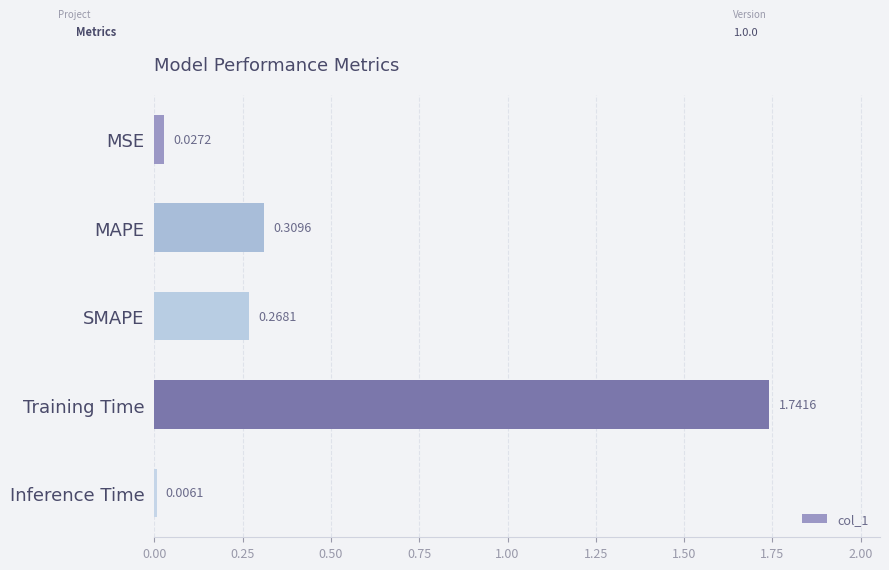

Are the bars horizontal?

Yes